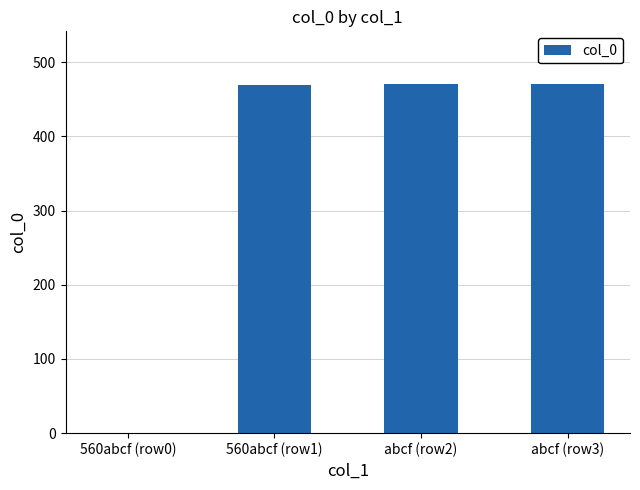

What is the difference between the values at 560abcf (row0) and abcf (row2)?

470